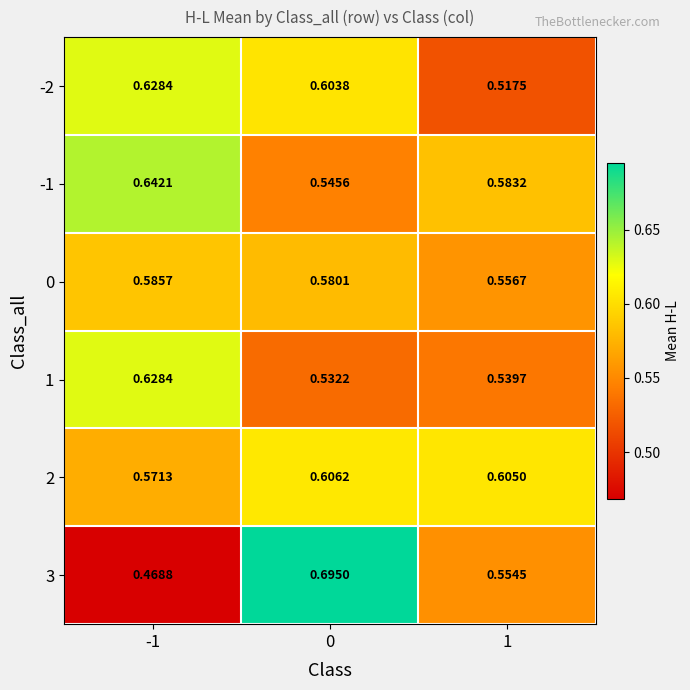

Is the value of -2 at 1 greater than the value of -1 at -1?

No